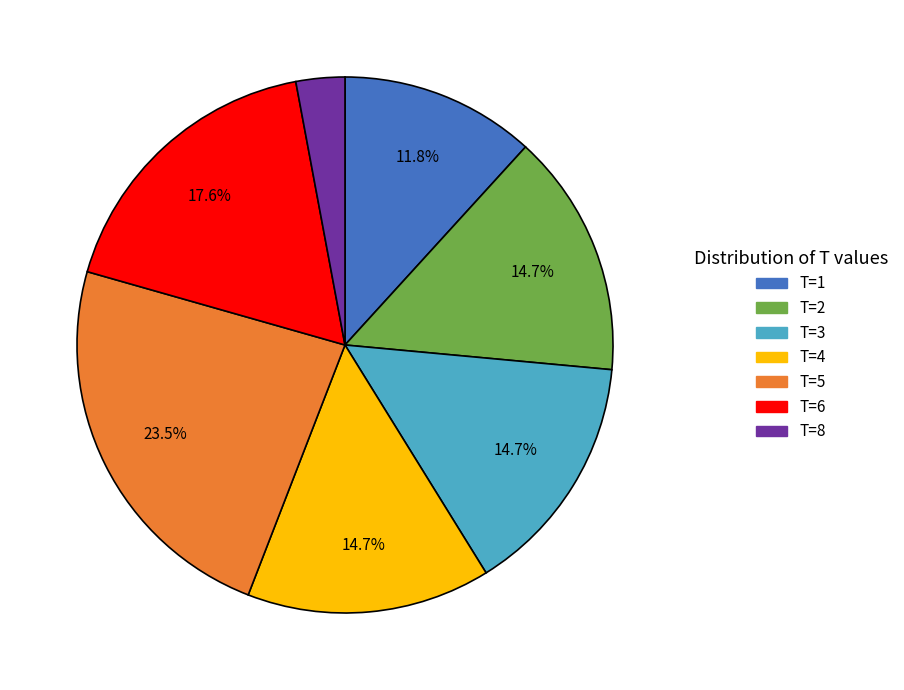

What is the smallest slice in the pie chart?

T=8